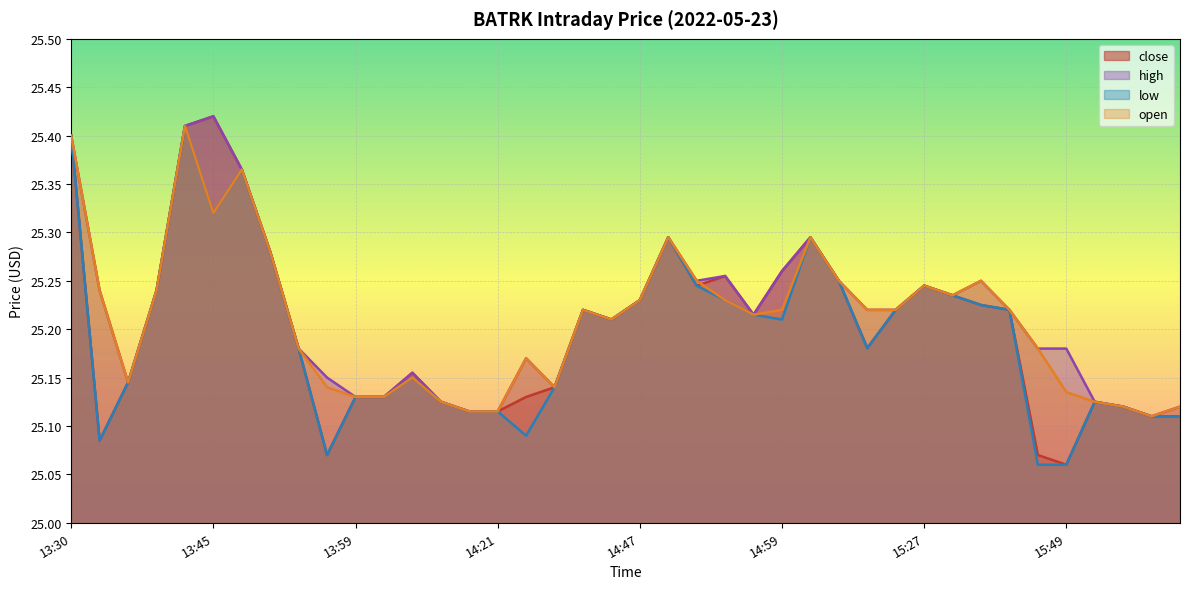

At which category is the sum across all series the highest?

13:44